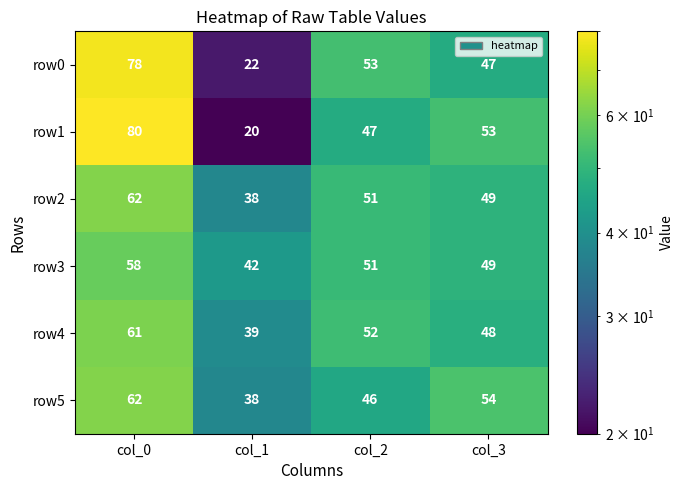

At which category is the sum across all series the highest?

col_0